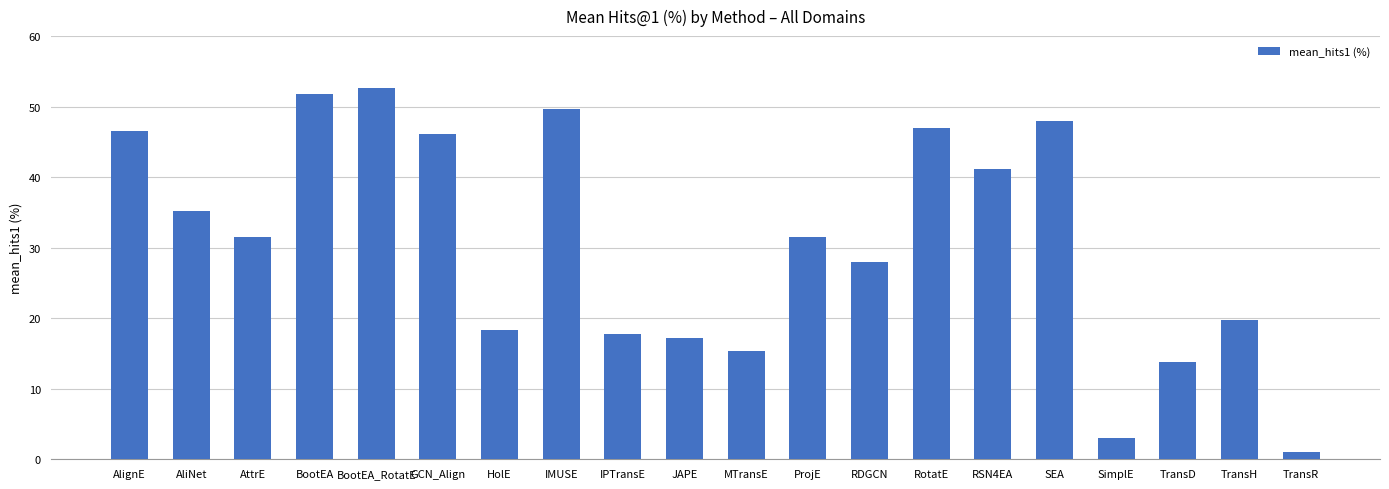

Reading left to right, extract all data points from this chart.

46.5	35.1	31.5	51.9	52.7	46.1	18.3	49.7	17.8	17.2	15.4	31.5	28.0	47.0	41.1	48.0	3.0	13.9	19.8	1.0